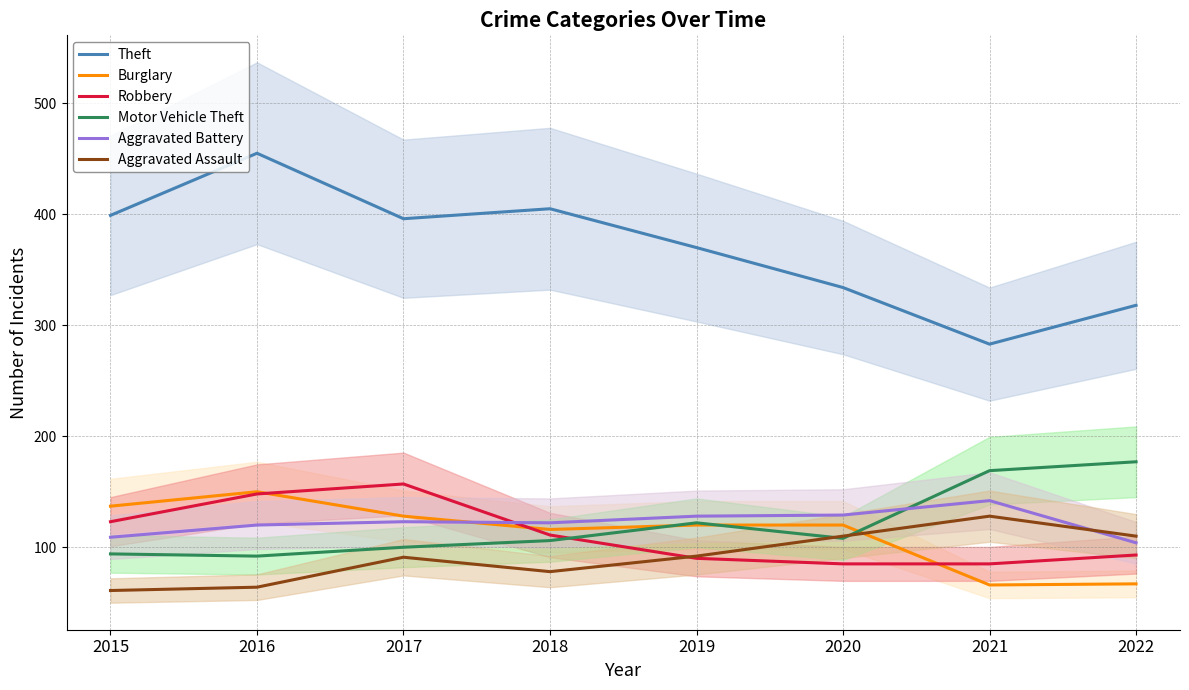

True or false: Motor Vehicle Theft has more than 2 points higher than both neighbors.

False